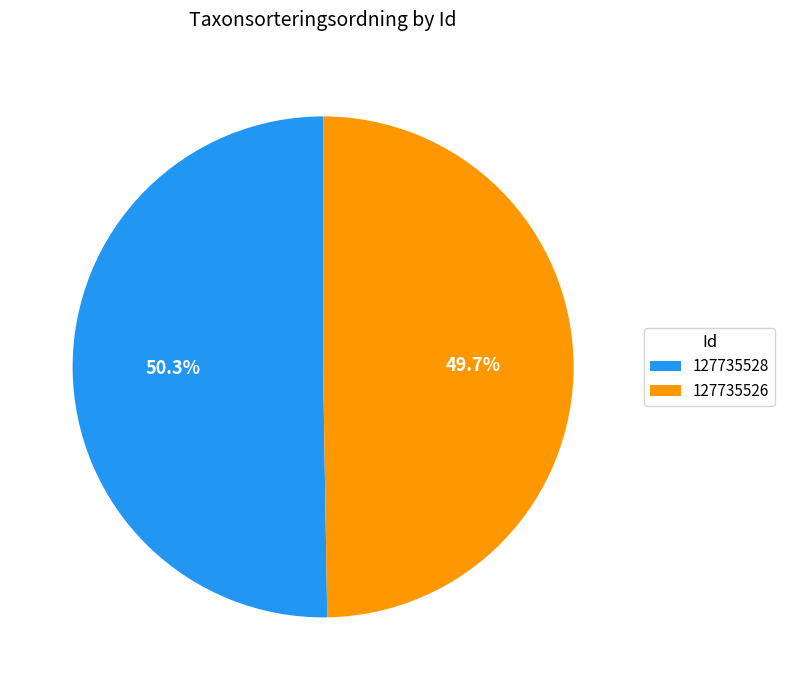

Is the sum of 127735528 and 127735526 greater than half?

Yes